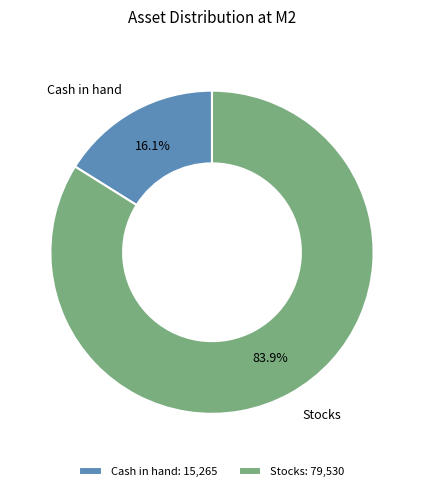

Do Cash in hand and Stocks together represent more than half of the pie?

Yes